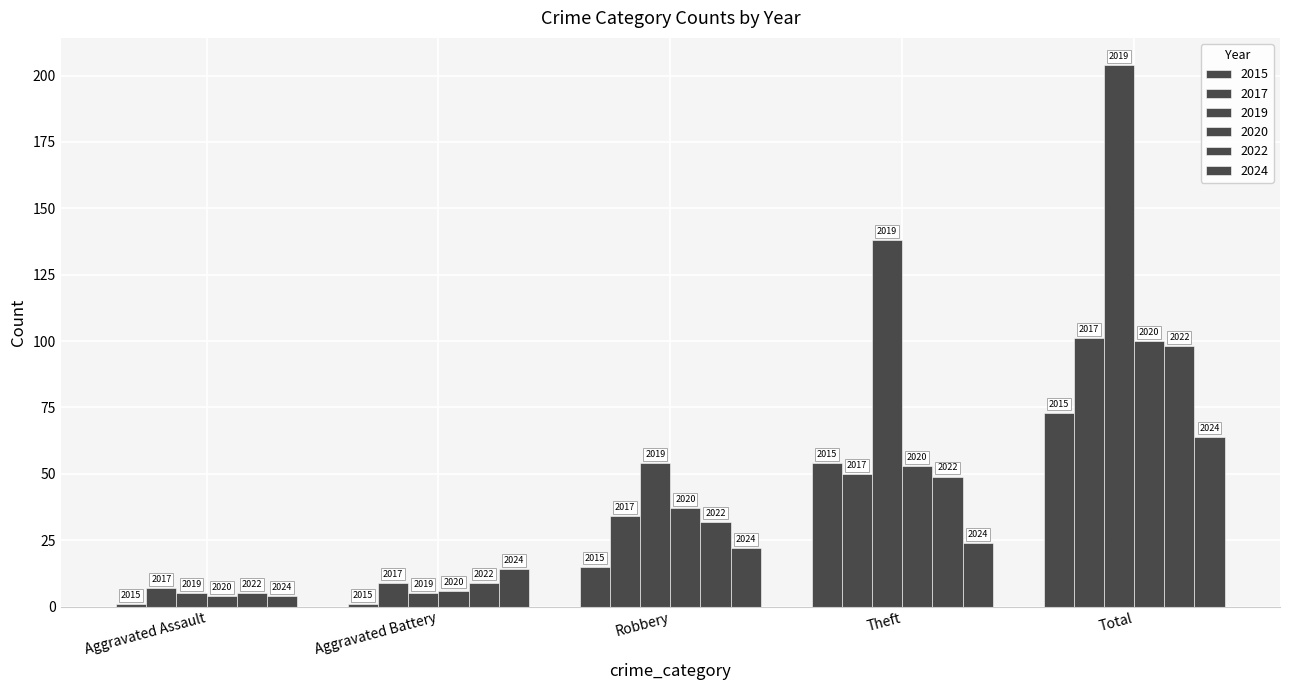

How many bars are there in total?

30